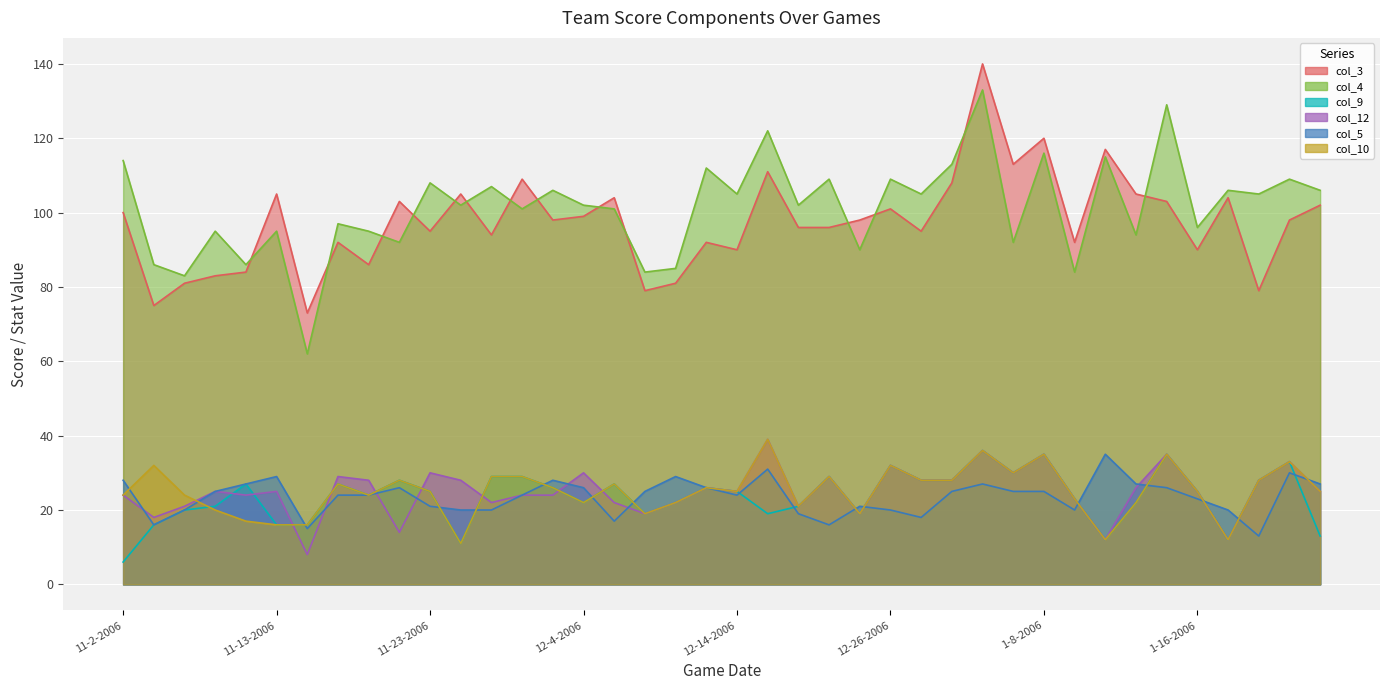

True or false: col_4 and col_12 cross at least once.

False